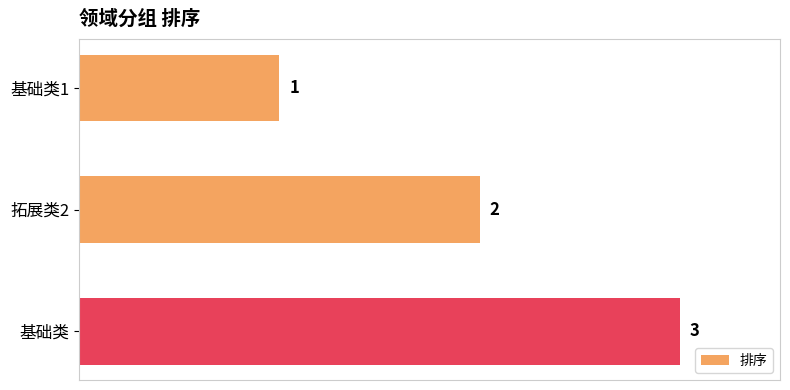

What is the label of the 2nd bar from the bottom?

拓展类2